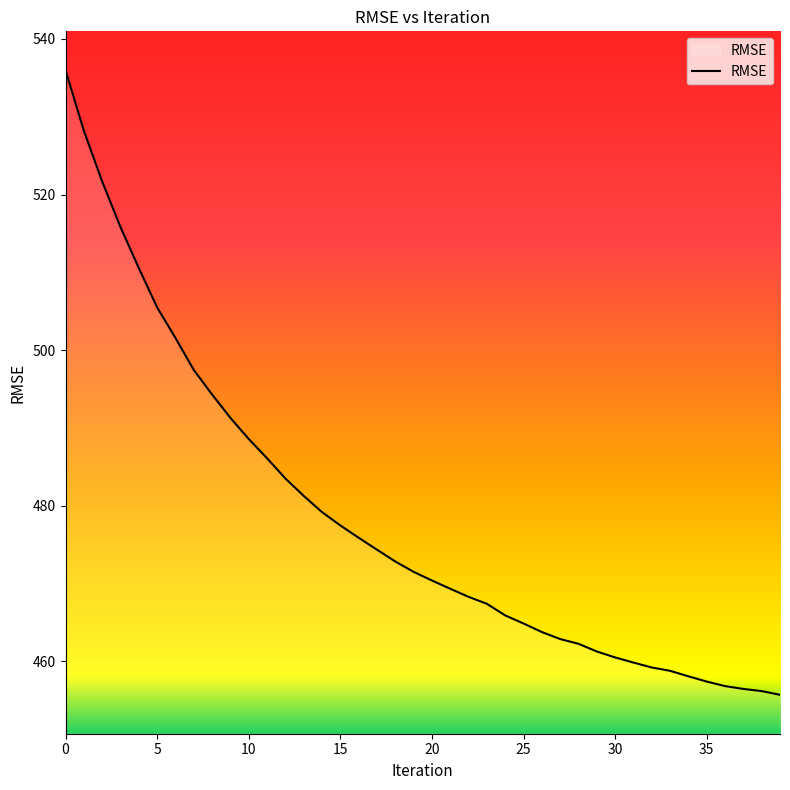

What is the difference between the maximum and minimum values?

80.3